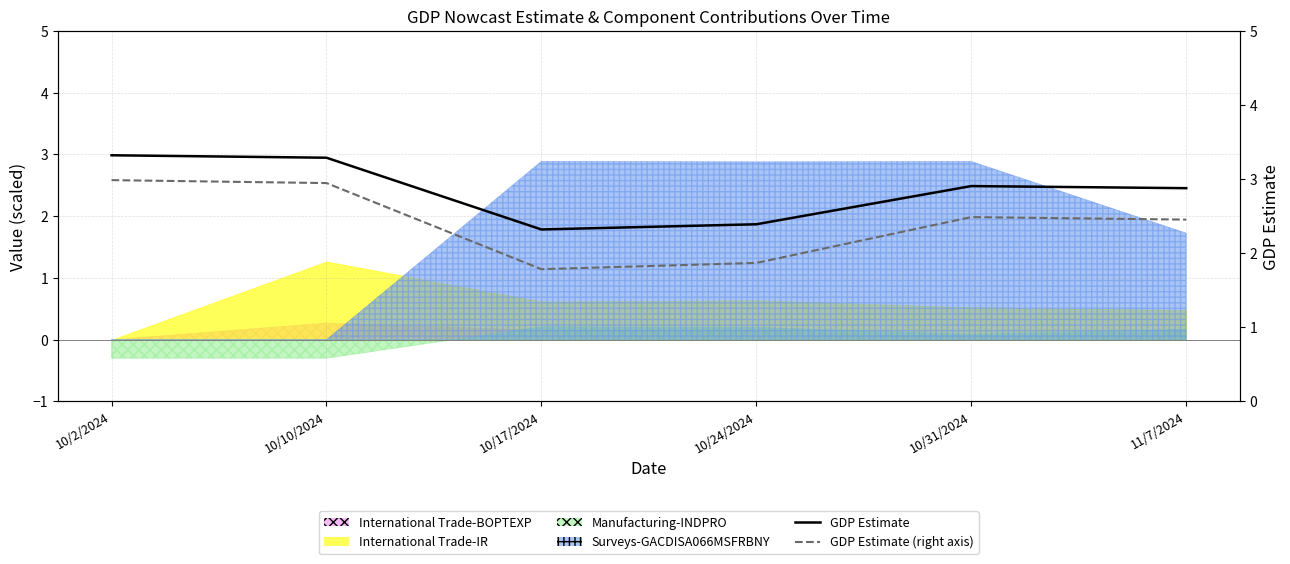

Is the value of GDP Estimate (right) at 10/17/2024 greater than the value of GDP Estimate at 10/31/2024?

No